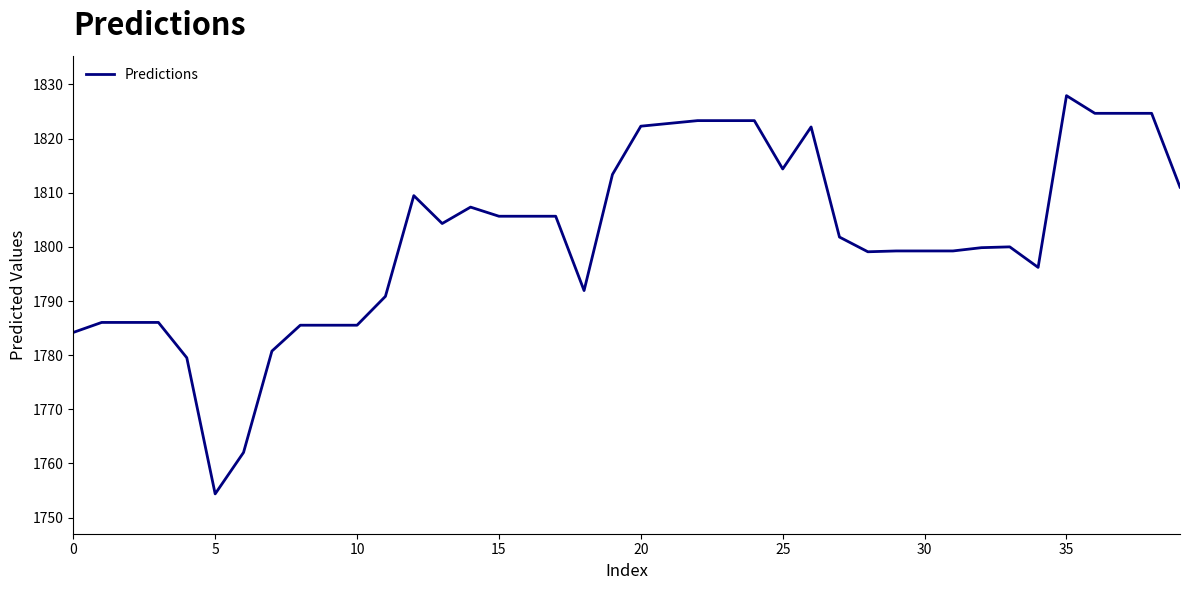

True or false: the data has more than 2 interior local peaks.

True